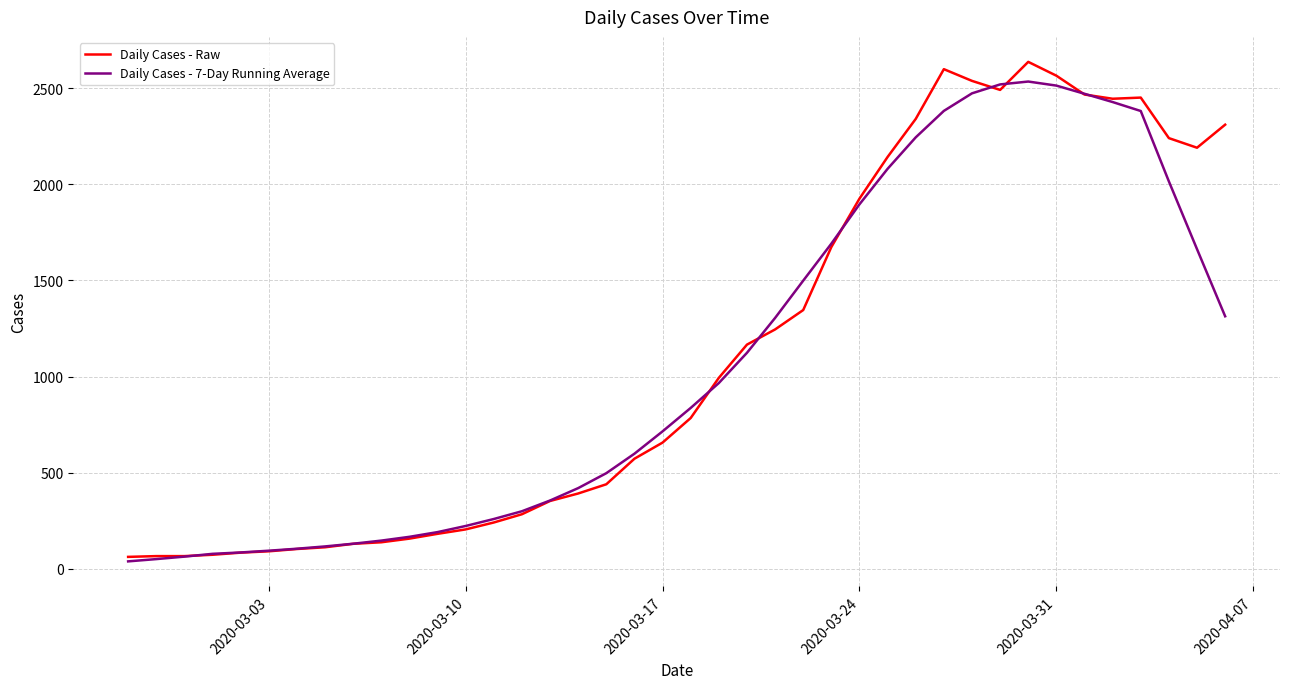

What are all the series names shown in the legend?

Daily Cases - Raw, Daily Cases - 7-Day Running Average